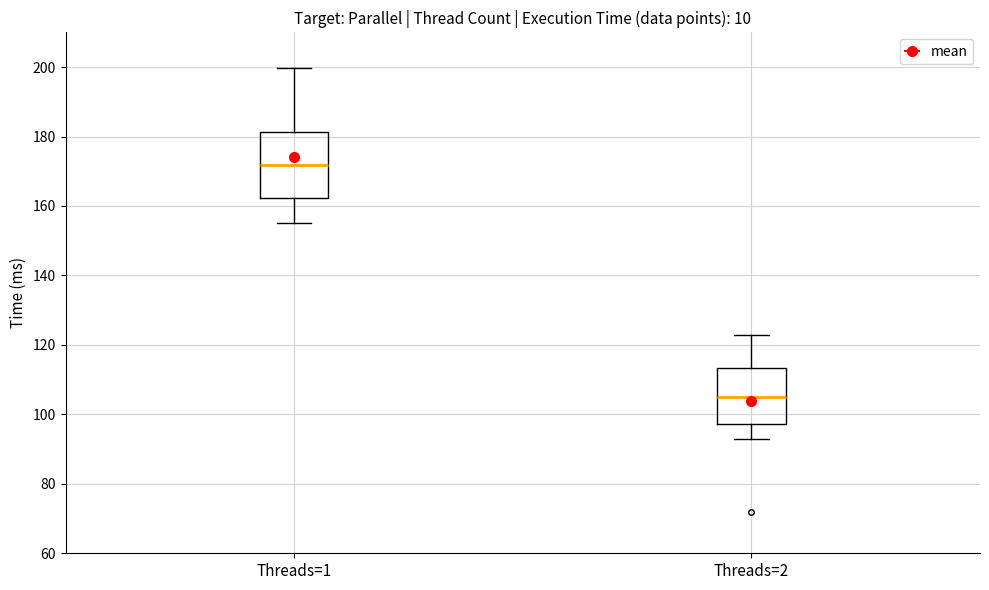

Which box has the highest median line?

Threads=1